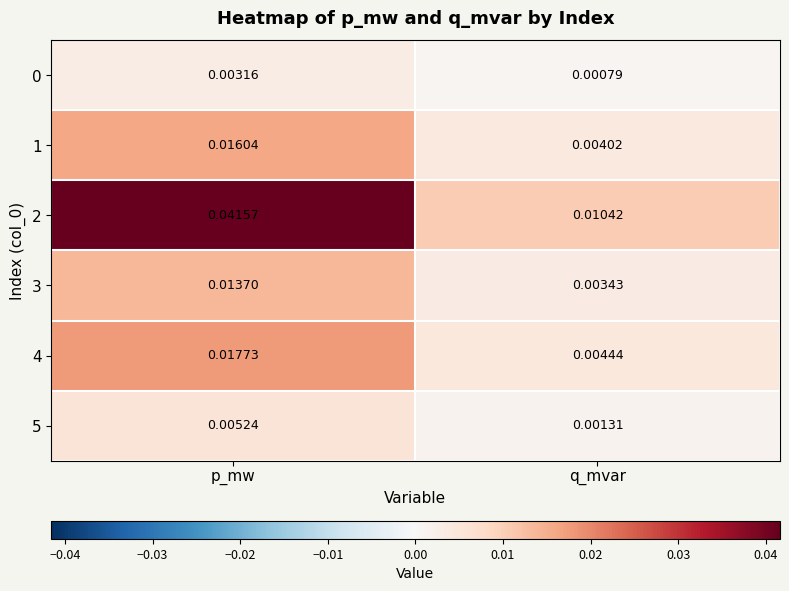

At which category is the sum across all series the highest?

p_mw